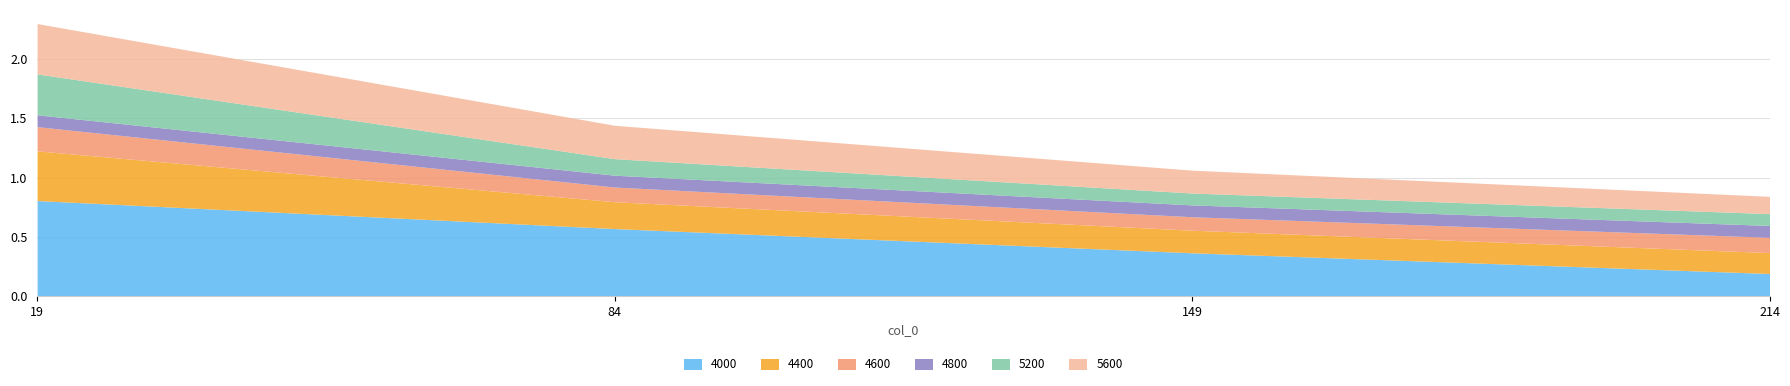

Rank the categories by 4000 value from lowest to highest.

214, 149, 84, 19